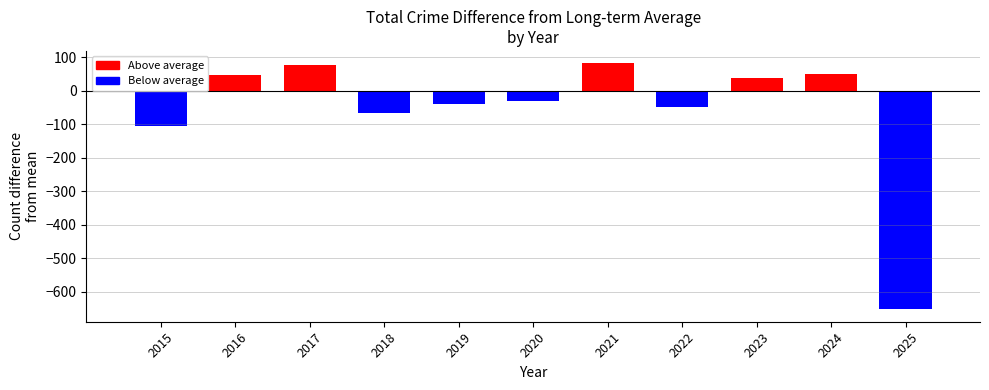

The value of Robbery at 2016 is 111. True or false?

False